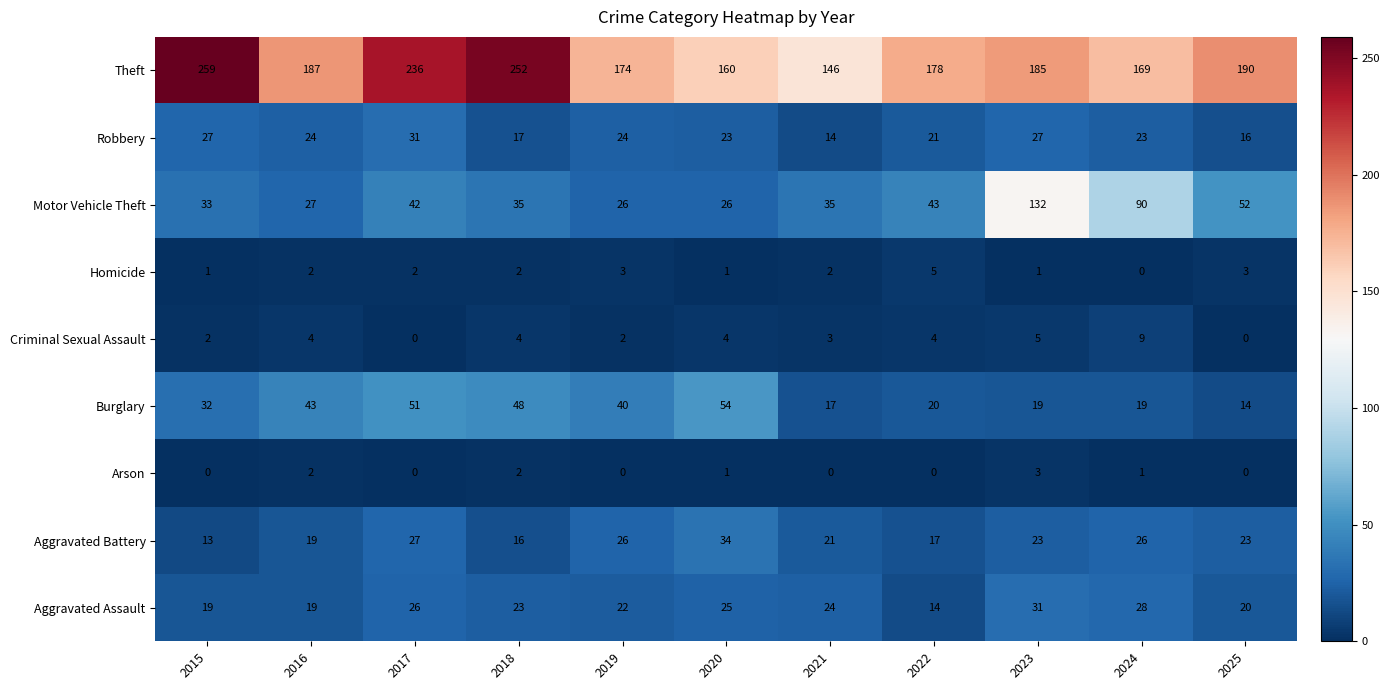

The Robbery series shows 9 at 2019. True or false?

False